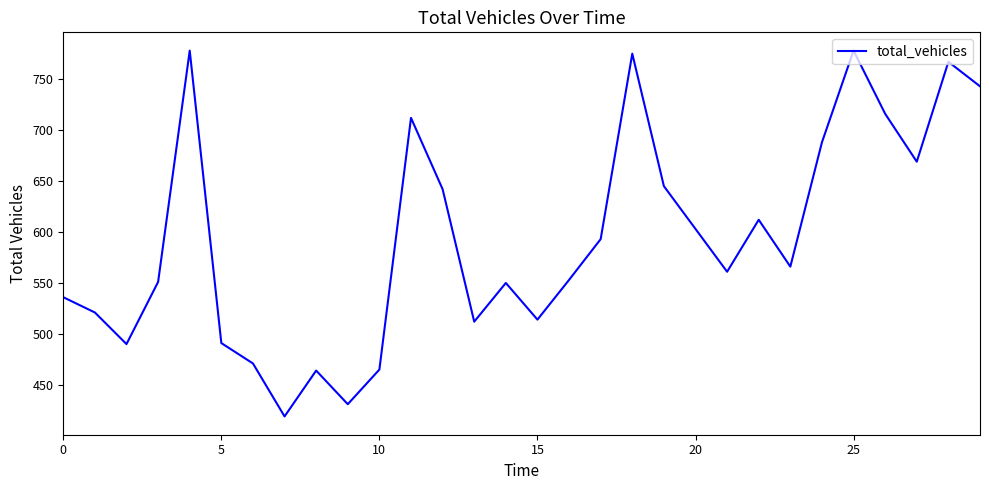

What is the greatest value displayed?

778